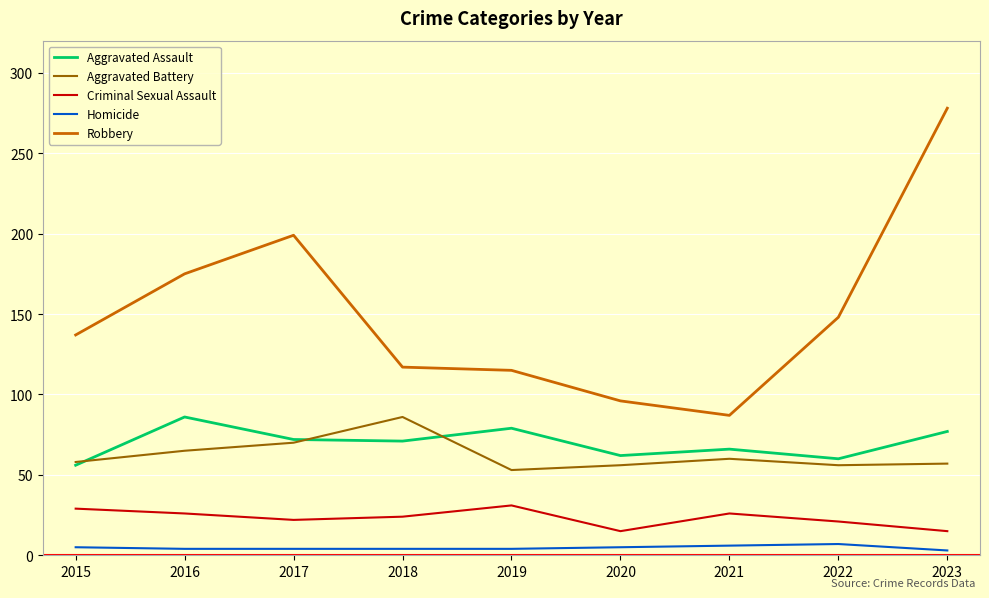

What are all the series names shown in the legend?

Aggravated Assault, Aggravated Battery, Criminal Sexual Assault, Homicide, Robbery